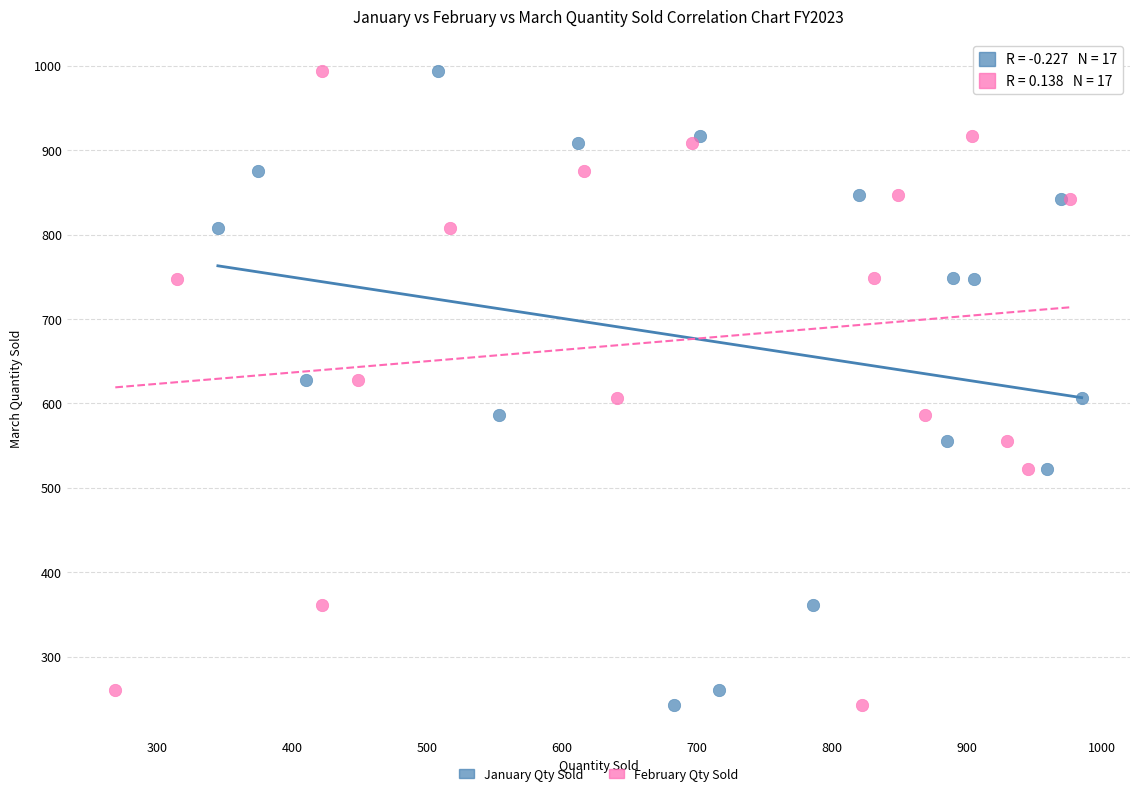

What are all the series names shown in the legend?

January Qty Sold, February Qty Sold